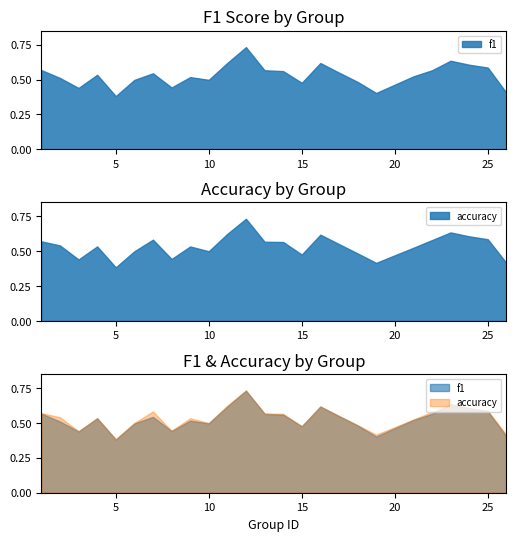

Rank the series by their maximum value, from lowest to highest.

f1, accuracy